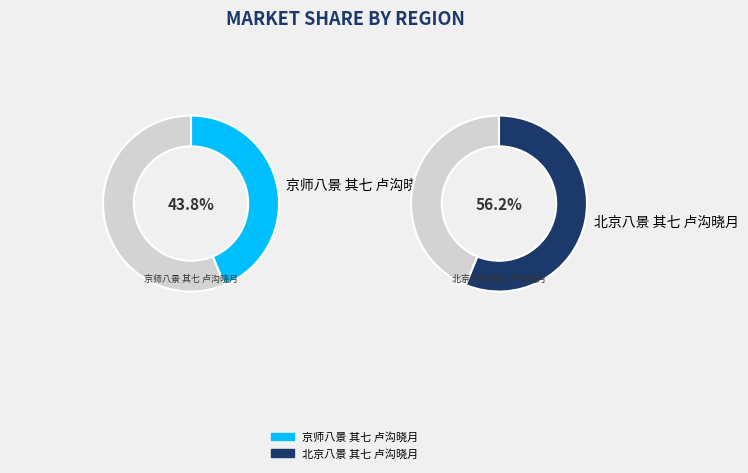

True or false: 京师八景 其七 卢沟晓月 accounts for 53% of the total.

False